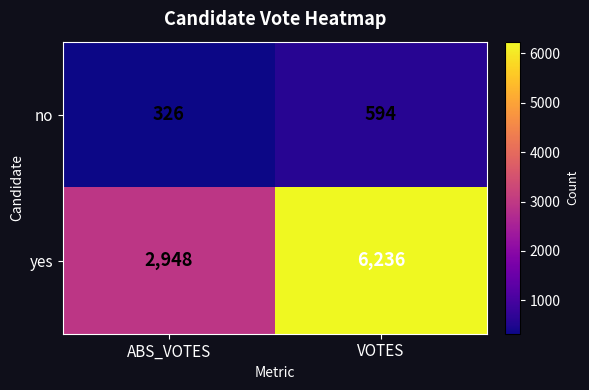

Which series has the widest spread of values?

yes